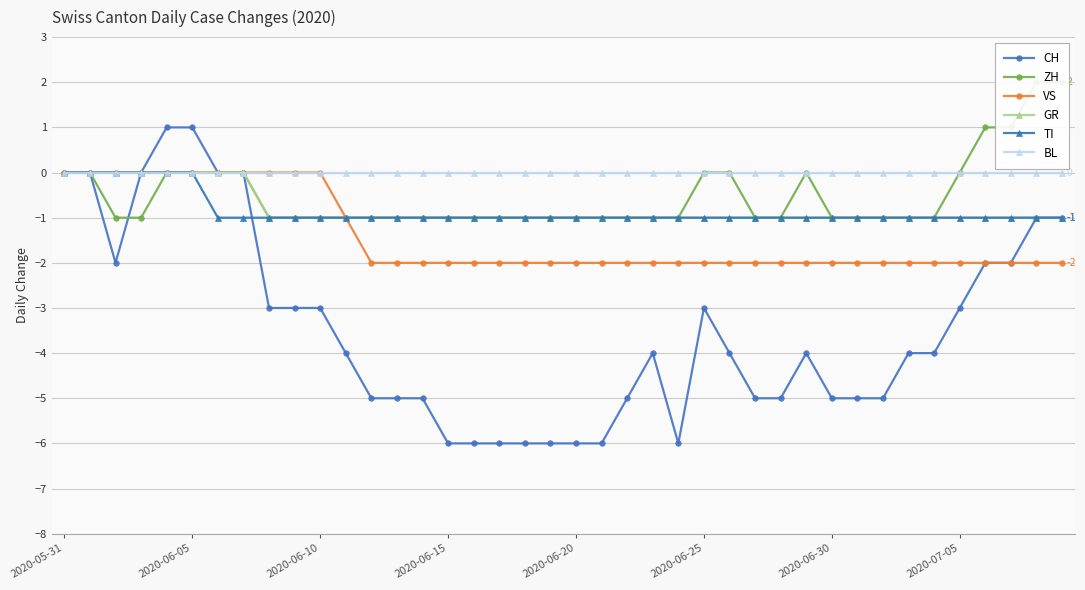

The value of BL at 2020-05-31 is 0. True or false?

True